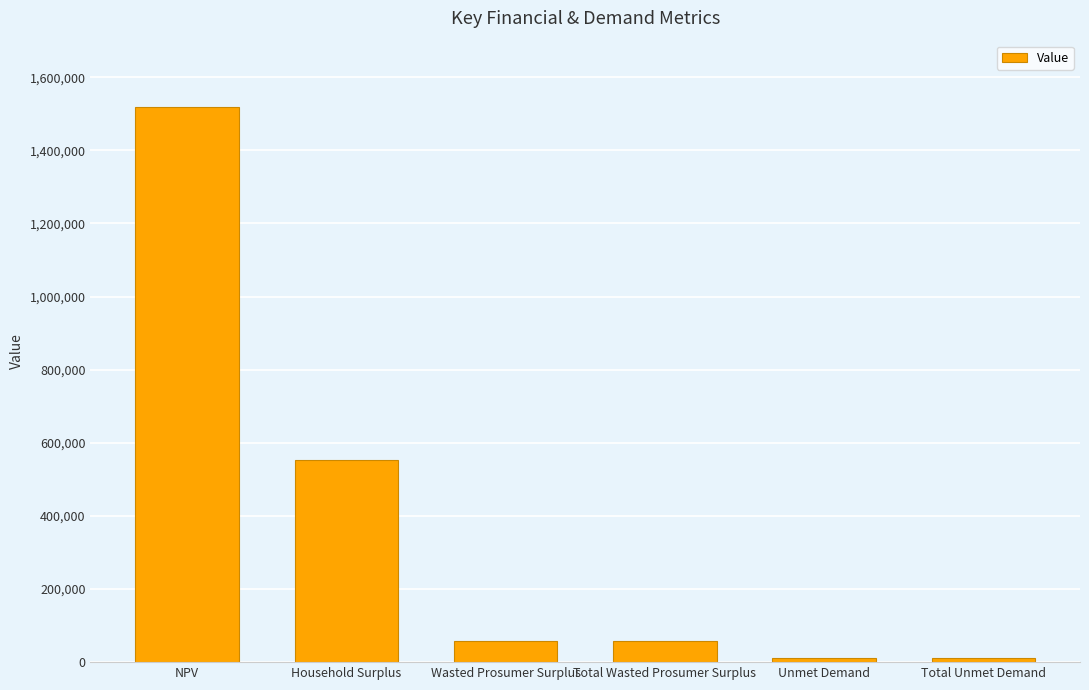

What is the change in value from Wasted Prosumer Surplus to Unmet Demand?

-46842.9